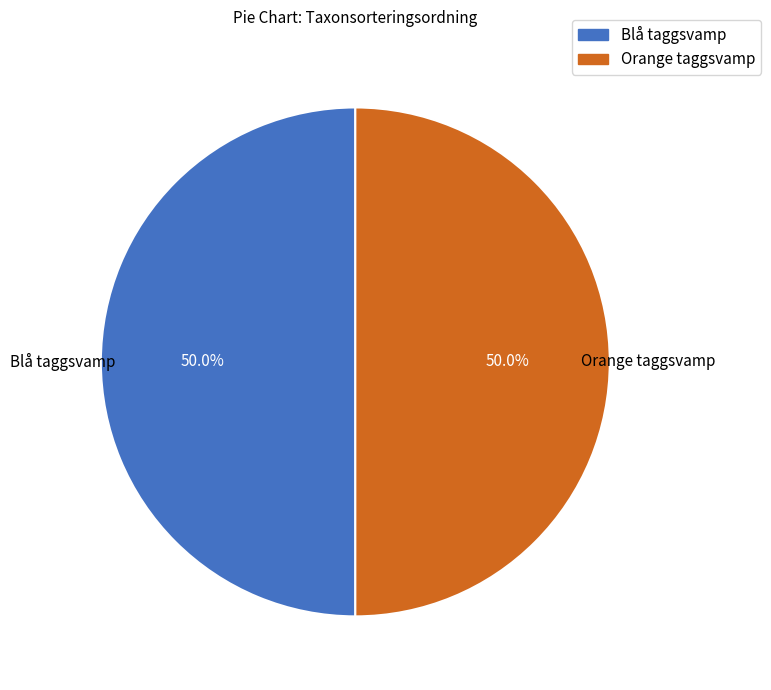

What percentage is NOT represented by Orange taggsvamp?

50.0%